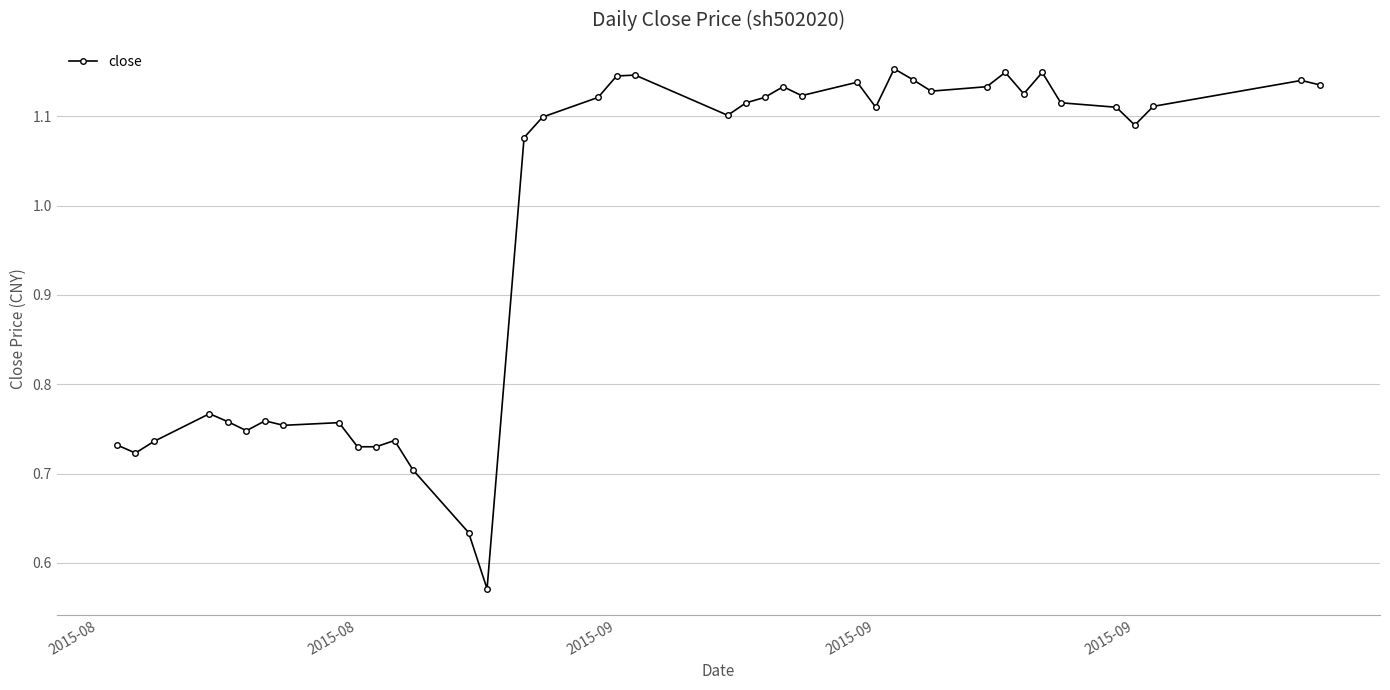

True or false: the data has more than 1 interior local peaks.

True